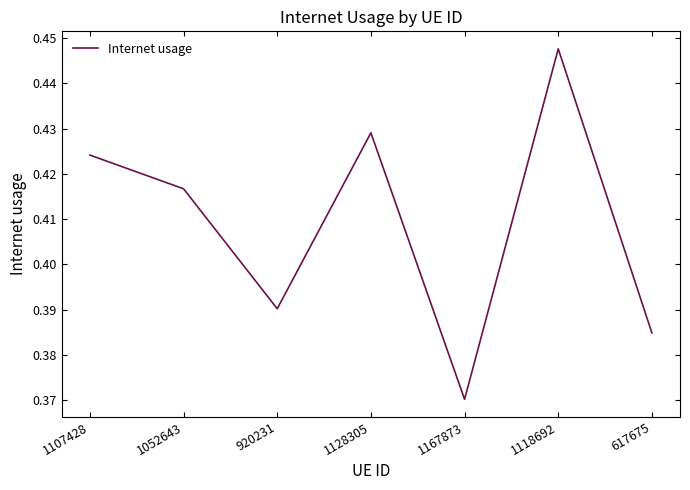

Is it true that the value at 617675 is 0.2?

False